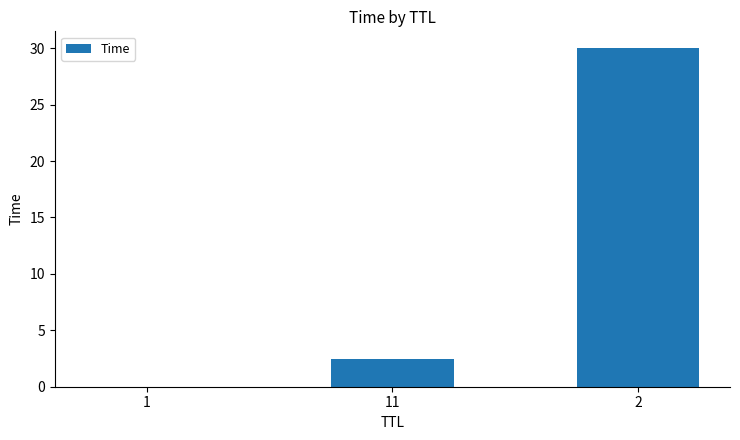

Which has a higher value, 2 or 1?

2